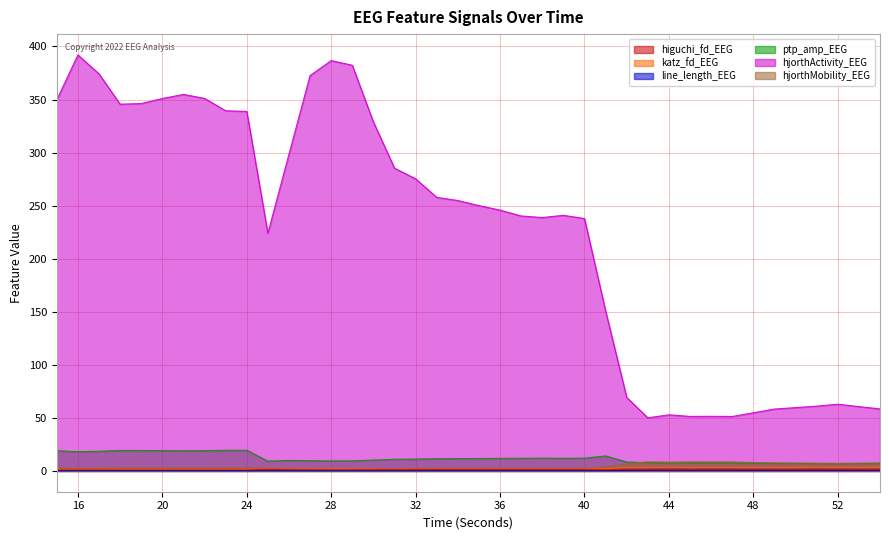

What is the greatest value displayed?

392.0